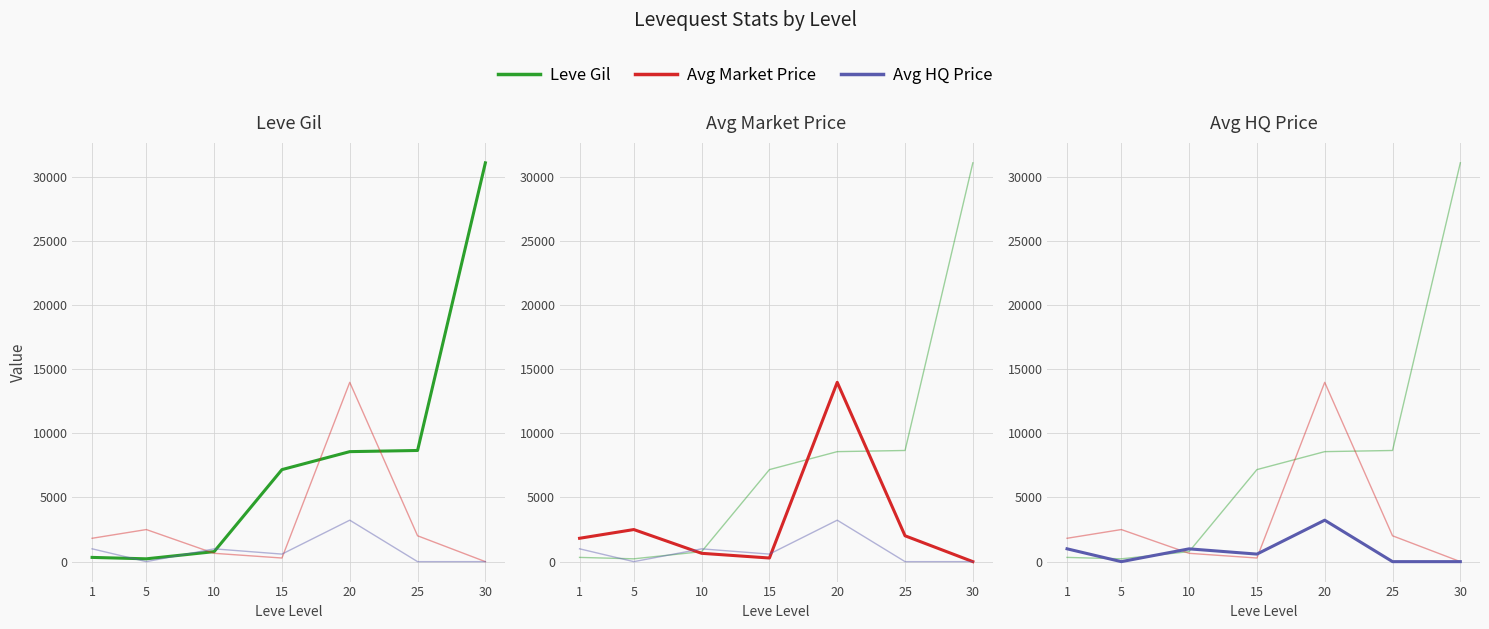

Does the chart display data point markers on the line(s)?

No